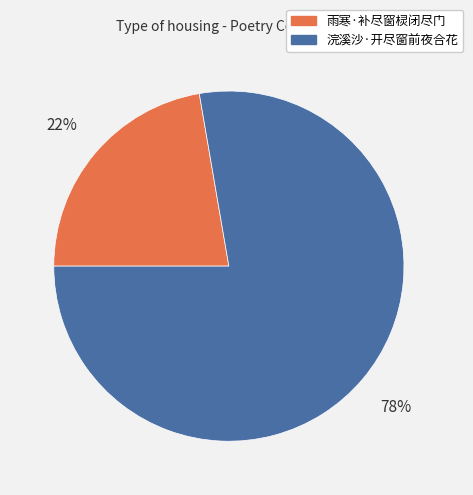

Count the number of slices in the pie.

2